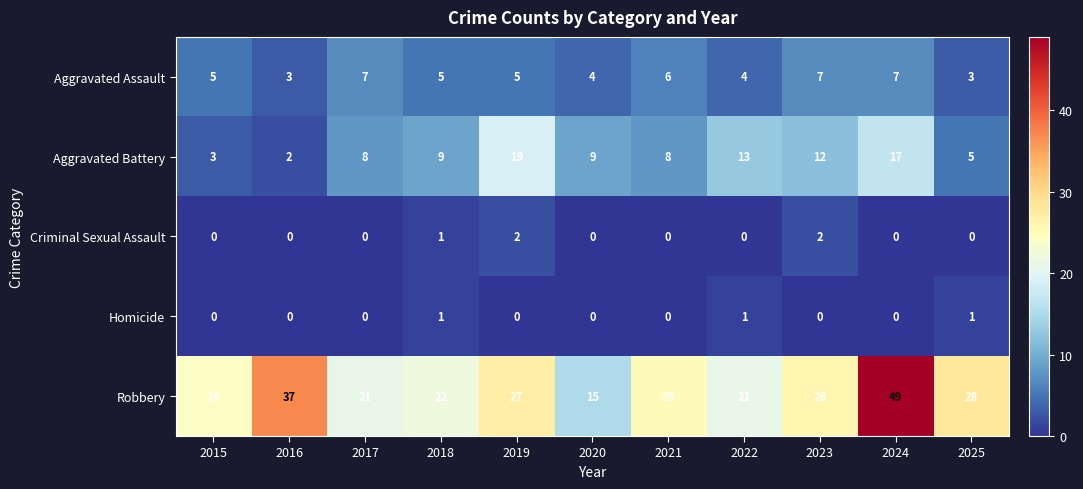

How many distinct data groups are displayed?

5